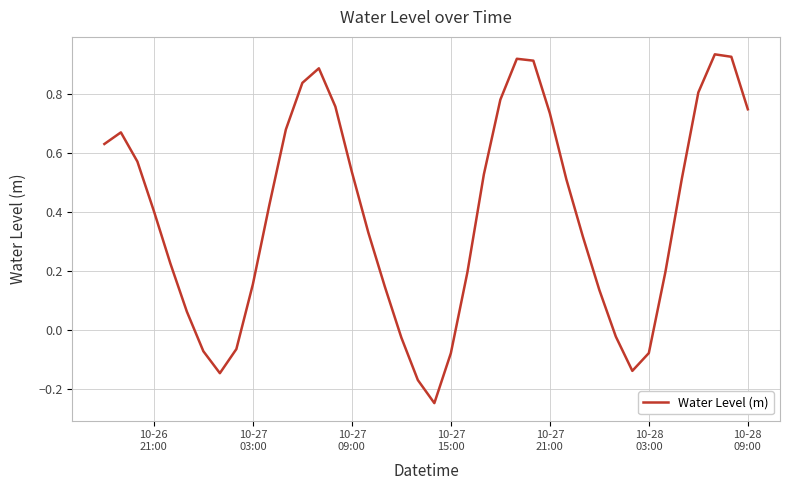

Does the chart have visible grid lines?

Yes